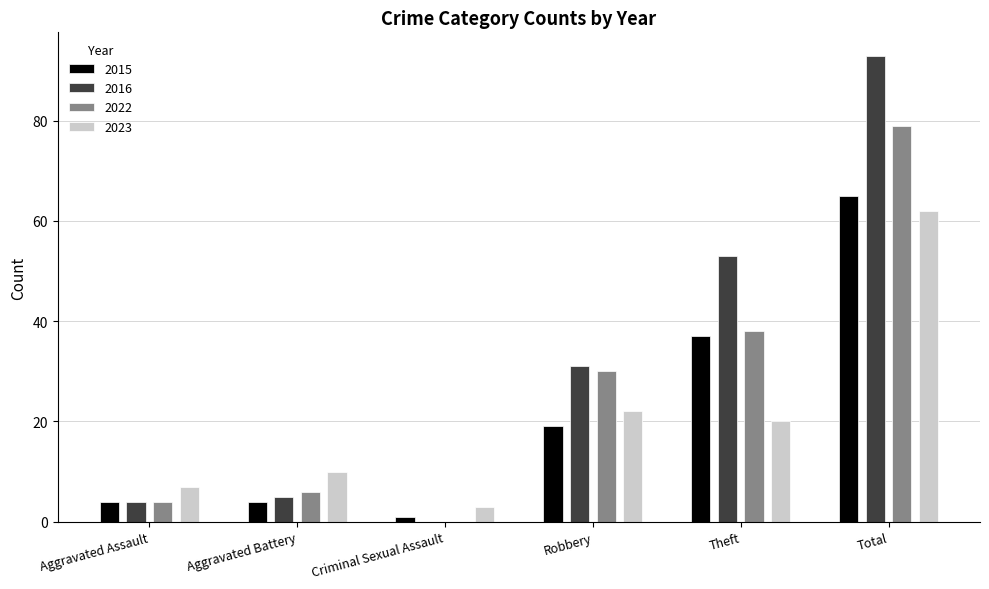

Which series has the widest spread of values?

2016